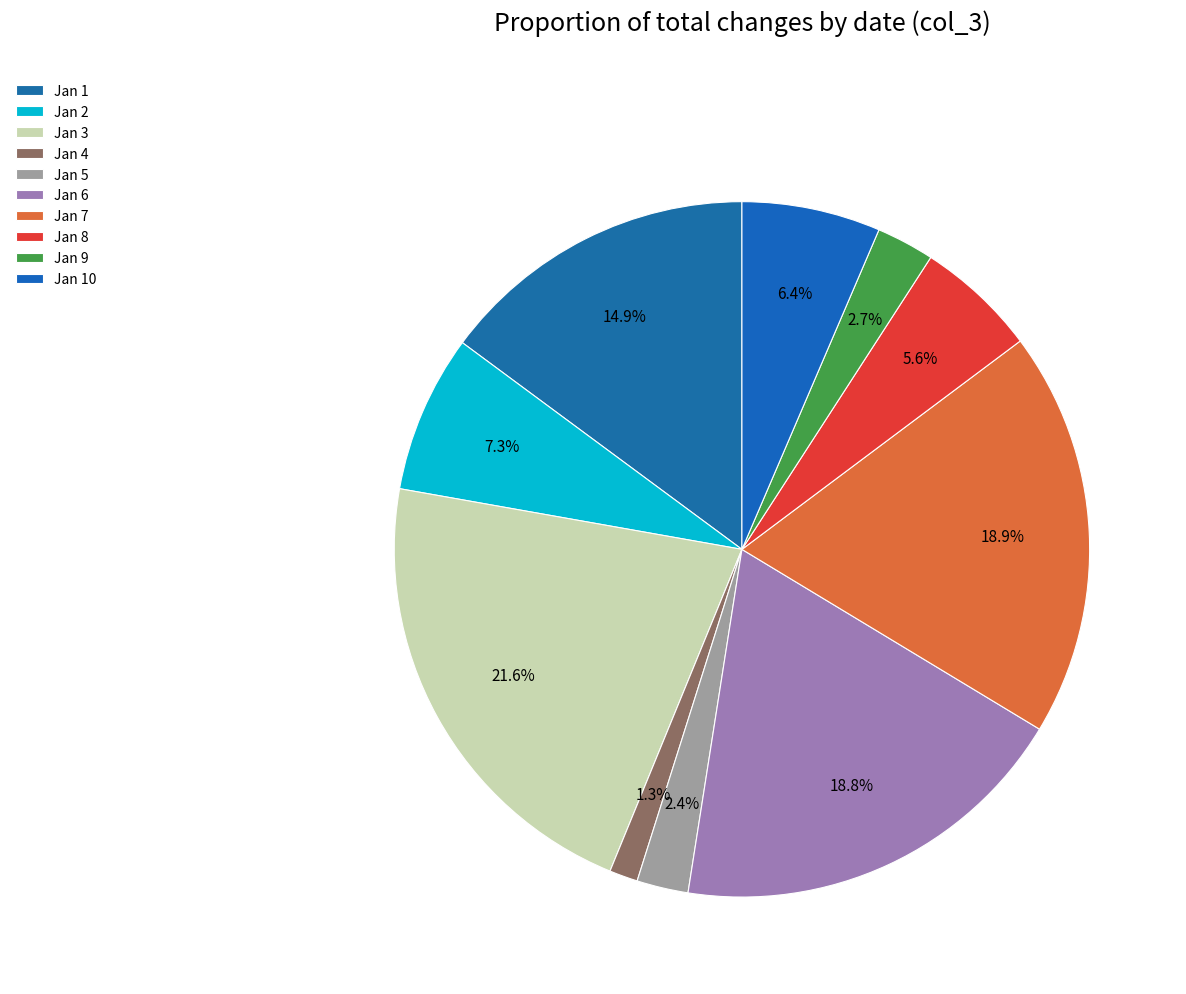

How many slices are in this pie chart?

10